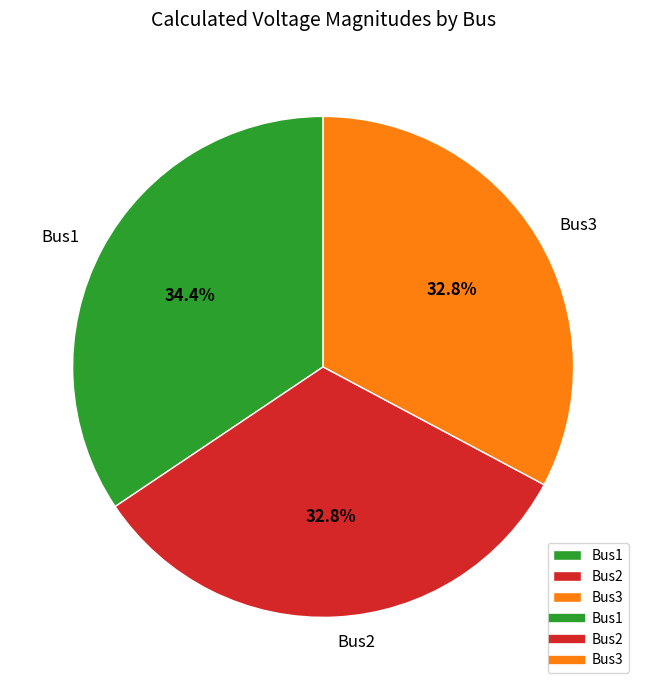

What is the ratio of the value at Bus2 to the value at Bus1?

1.0